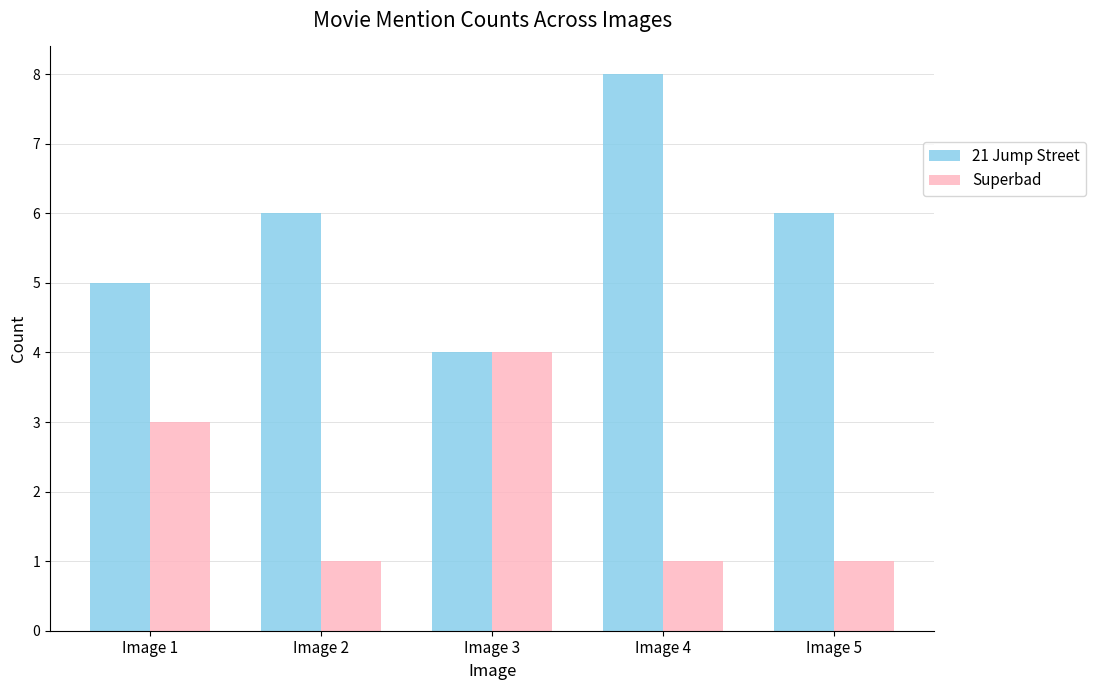

List the series in order of their peak value, highest first.

21 Jump Street, Superbad